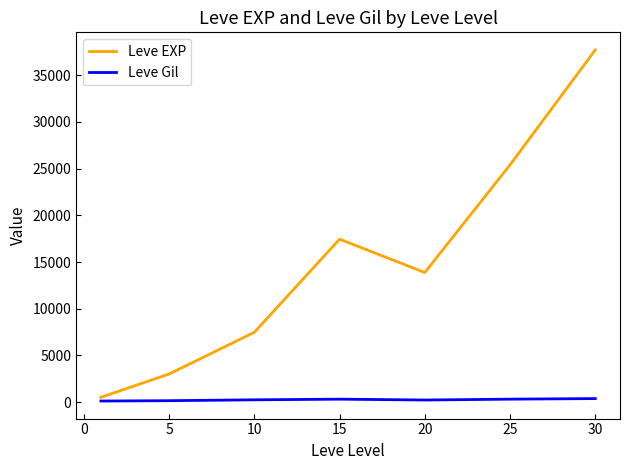

True or false: Leve EXP and Leve Gil cross at least once.

False